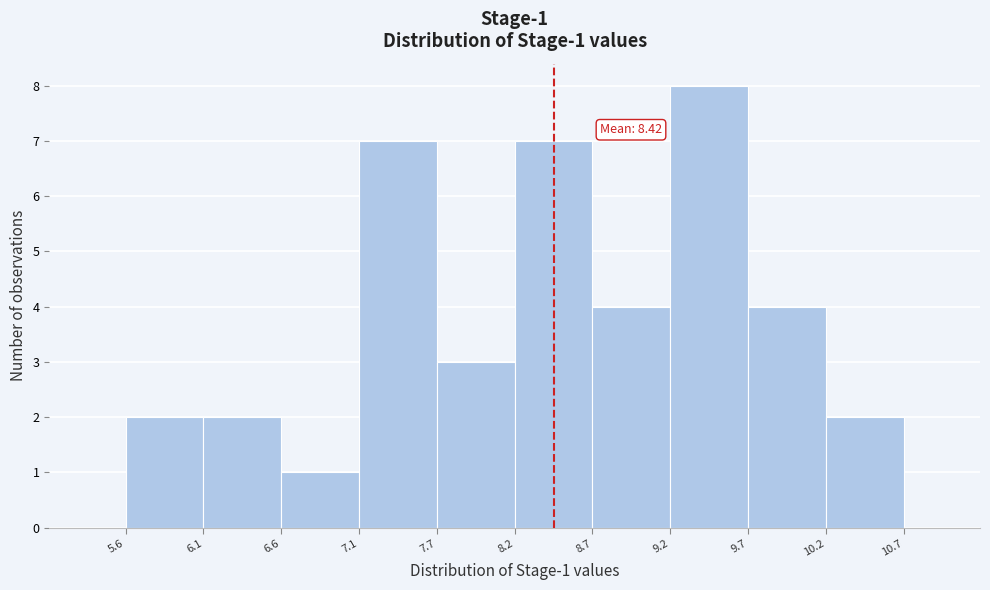

Which range on the x-axis has the tallest bar?

9.2 to 9.7